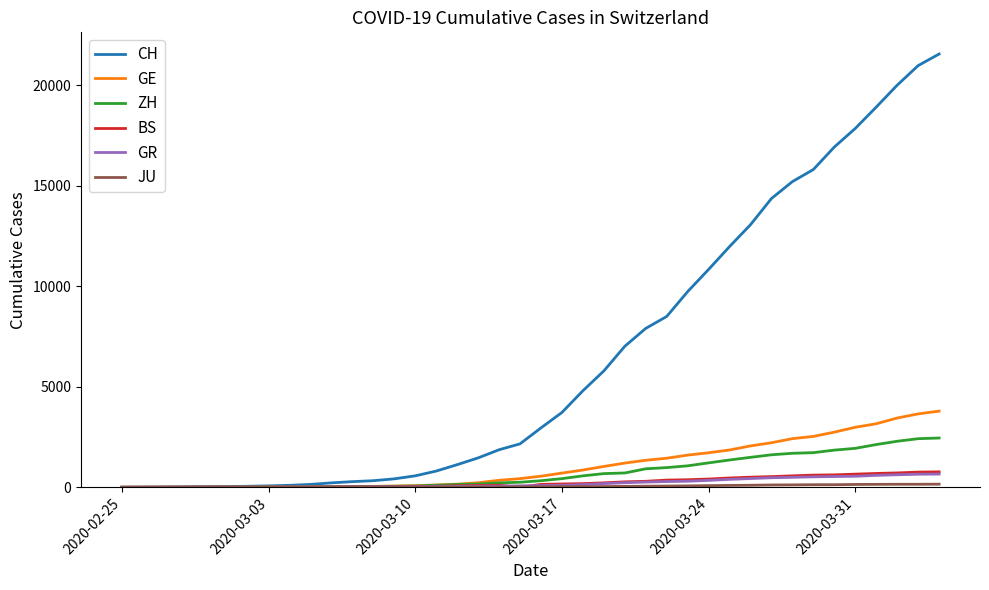

Which series has the largest range (max minus min)?

CH